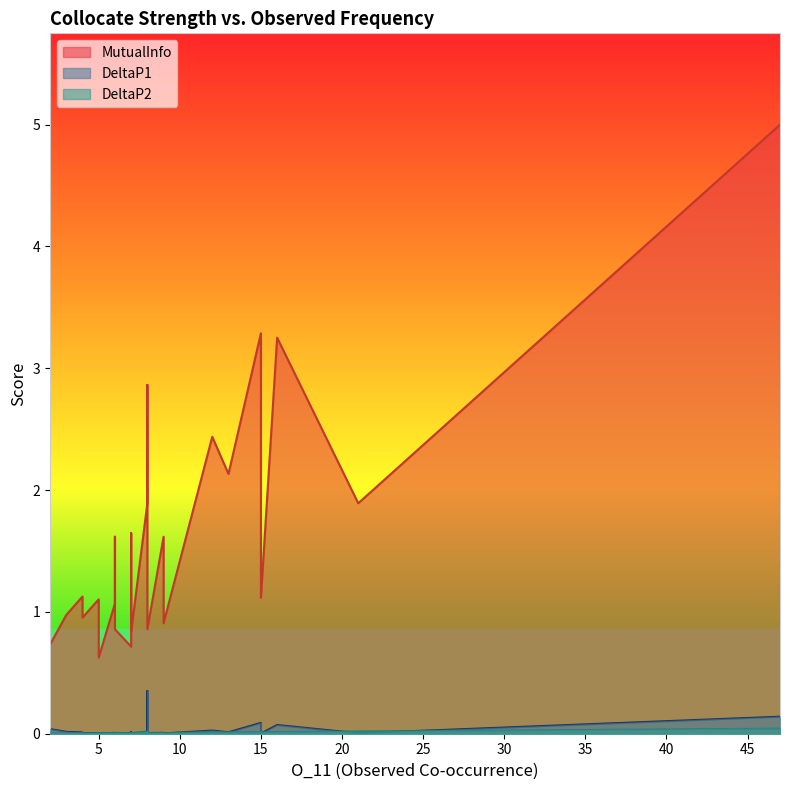

Reading right to left, what are all the values shown in this chart?

DeltaP2: 0.0	0.0	0.0	0.0	0.0	0.0	0.0	0.0	0.0	0.0	0.0	0.0	0.0	0.0	0.0	0.0	0.0	0.0	0.0	0.0	0.0	0.0	0.0	0.0	0.0	0.0	0.0
DeltaP1: 0.1	0.0	0.1	0.0	0.1	0.0	0.0	0.0	0.0	0.0	0.3	0.0	0.0	0.0	0.0	0.0	0.0	0.0	0.0	0.0	0.0	0.0	0.0	0.0	0.0	0.0	0.0
MutualInfo: 5.0	1.9	3.3	1.1	3.3	2.1	2.4	0.9	1.6	0.9	2.9	1.9	0.8	1.6	1.5	0.7	0.9	1.6	1.3	1.1	0.6	0.9	1.1	1.0	1.1	1.0	0.7